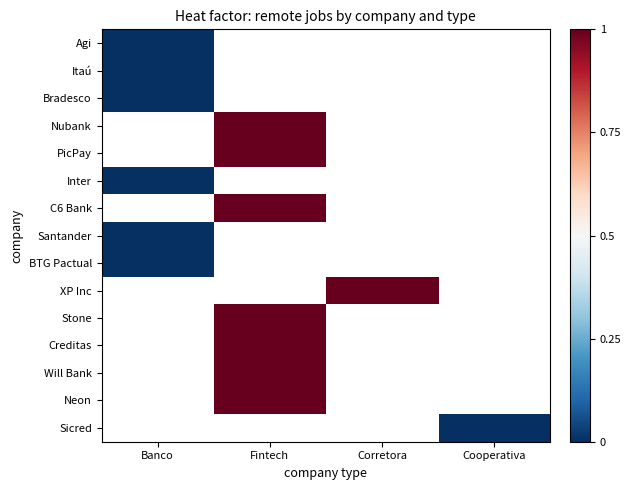

True or false: PicPay has a value of 1.0 at Fintech.

True